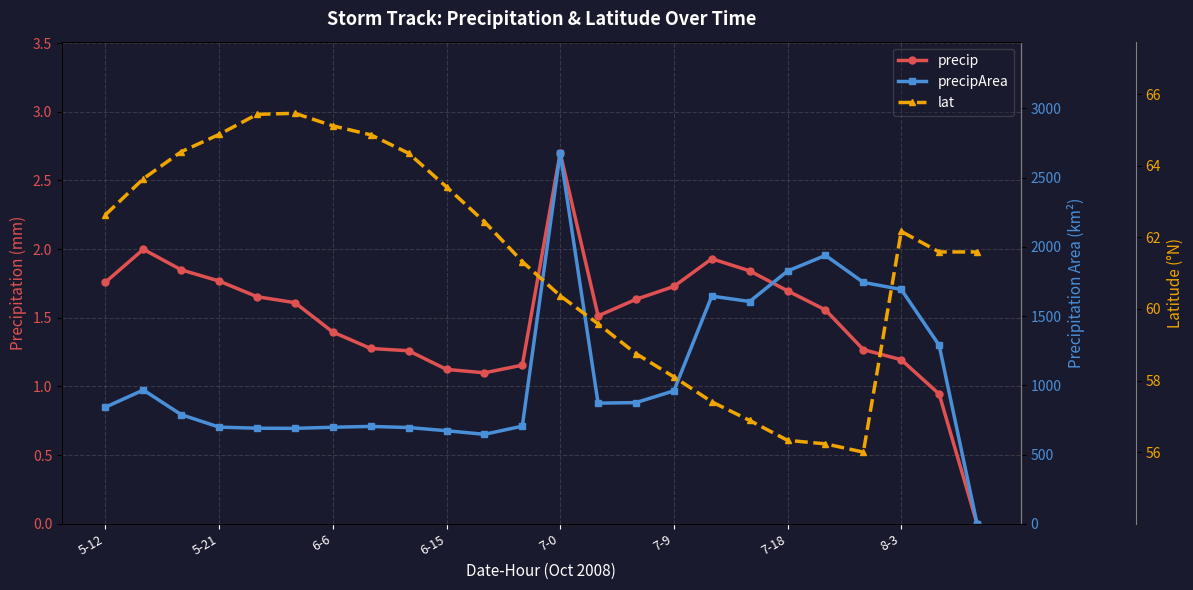

At which category is the sum across all series the highest?

7-0